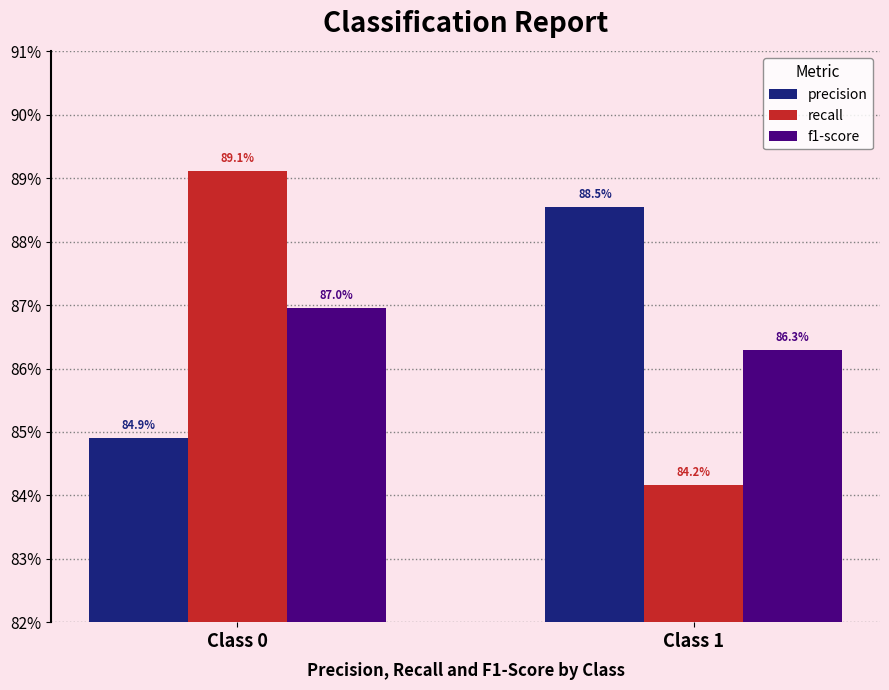

Which series has the largest total across all categories?

precision